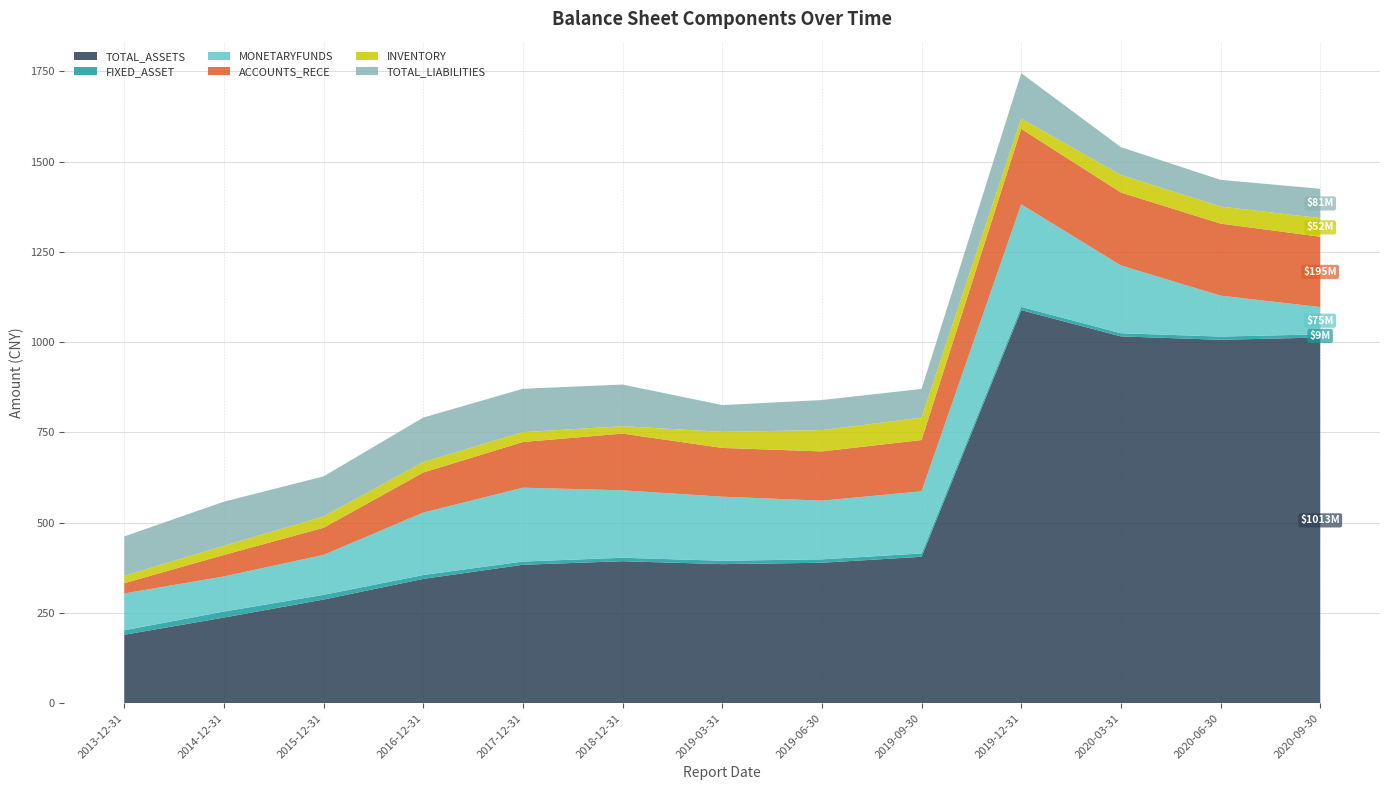

Reading left to right, list all the values displayed in this chart.

TOTAL_ASSETS: 2013-12-31=189641747.8	2014-12-31=237272333.5	2015-12-31=287175074.4	2016-12-31=344339850.9	2017-12-31=383447987.5	2018-12-31=393305269.1	2019-12-31=1088453698.3	2019-03-31=385205980.4	2019-06-30=388992749.3	2019-09-30=405571390.7	2020-03-31=1015769226.1	2020-06-30=1006356475.0	2020-09-30=1012695811.0
FIXED_ASSET: 2013-12-31=12527600.1	2014-12-31=16615159.3	2015-12-31=13041437.7	2016-12-31=10730148.7	2017-12-31=8981823.4	2018-12-31=9572368.6	2019-12-31=9170355.1	2019-03-31=9377470.1	2019-06-30=9495348.0	2019-09-30=9222311.9	2020-03-31=8741745.8	2020-06-30=8960419.8	2020-09-30=8717501.0
MONETARYFUNDS: 2013-12-31=101791439.5	2014-12-31=97262655.3	2015-12-31=110602194.2	2016-12-31=172819658.1	2017-12-31=204470388.5	2018-12-31=186677093.1	2019-12-31=283852926.6	2019-03-31=177401496.1	2019-06-30=162478535.3	2019-09-30=171983210.2	2020-03-31=187761486.2	2020-06-30=113330330.6	2020-09-30=75489203.1
ACCOUNTS_RECE: 2013-12-31=28462520.6	2014-12-31=59492909.0	2015-12-31=75184027.1	2016-12-31=110969801.8	2017-12-31=126472257.2	2018-12-31=157085076.2	2019-12-31=208883368.4	2019-03-31=135005014.7	2019-06-30=136338463.3	2019-09-30=142067758.4	2020-03-31=201966230.0	2020-06-30=199403257.2	2020-09-30=194834686.3
INVENTORY: 2013-12-31=20534573.1	2014-12-31=25226019.9	2015-12-31=31159363.2	2016-12-31=28846405.9	2017-12-31=27333386.8	2018-12-31=20505864.4	2019-12-31=28593687.6	2019-03-31=44432836.5	2019-06-30=59100562.7	2019-09-30=61963052.8	2020-03-31=48525779.8	2020-06-30=47302917.1	2020-09-30=51518483.2
TOTAL_LIABILITIES: 2013-12-31=108975846.7	2014-12-31=122322410.1	2015-12-31=111108701.1	2016-12-31=123336145.5	2017-12-31=120092464.1	2018-12-31=115308322.2	2019-12-31=125631523.5	2019-03-31=74235422.5	2019-06-30=83175811.1	2019-09-30=79476675.0	2020-03-31=77067894.5	2020-06-30=73937199.7	2020-09-30=81180054.9